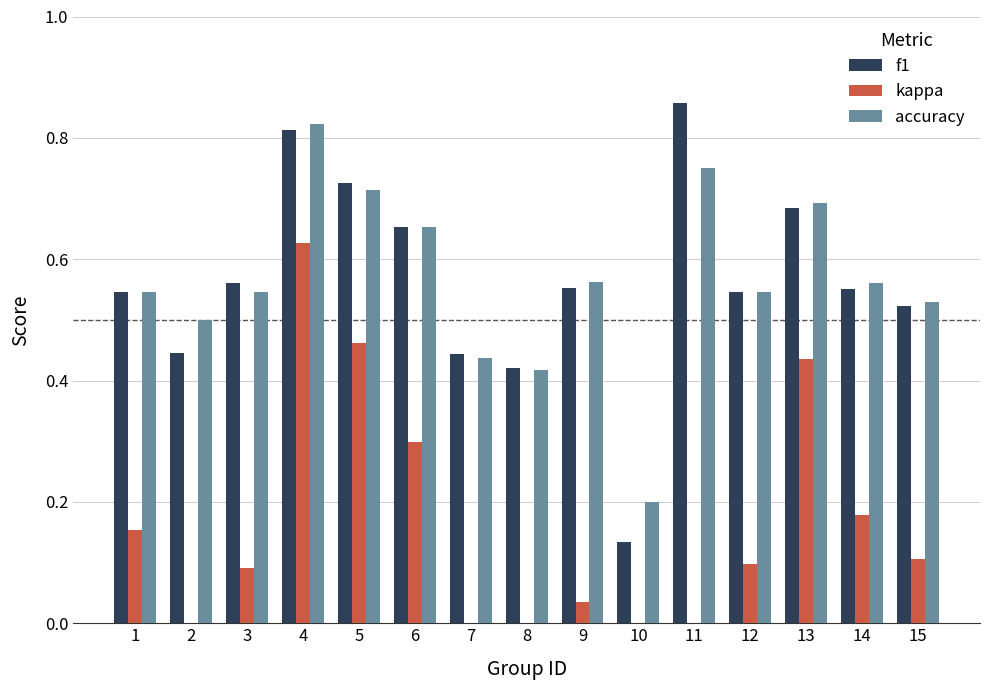

Between 4 and 12, which is larger?

4